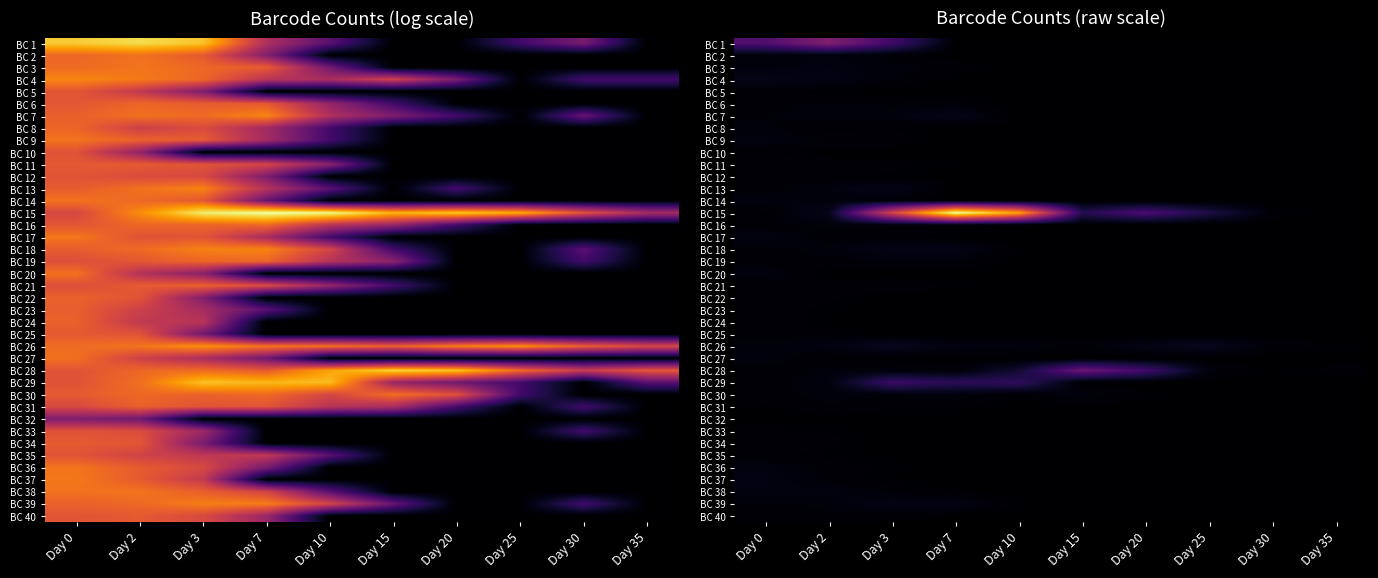

List the series in order of their peak value, highest first.

BC 15, BC 1, BC 28, BC 29, BC 26, BC 7, BC 4, BC 18, BC 13, BC 39, BC 37, BC 17, BC 3, BC 36, BC 38, BC 9, BC 14, BC 20, BC 2, BC 27, BC 30, BC 16, BC 19, BC 6, BC 8, BC 22, BC 24, BC 21, BC 31, BC 23, BC 34, BC 11, BC 40, BC 25, BC 5, BC 12, BC 35, BC 10, BC 33, BC 32